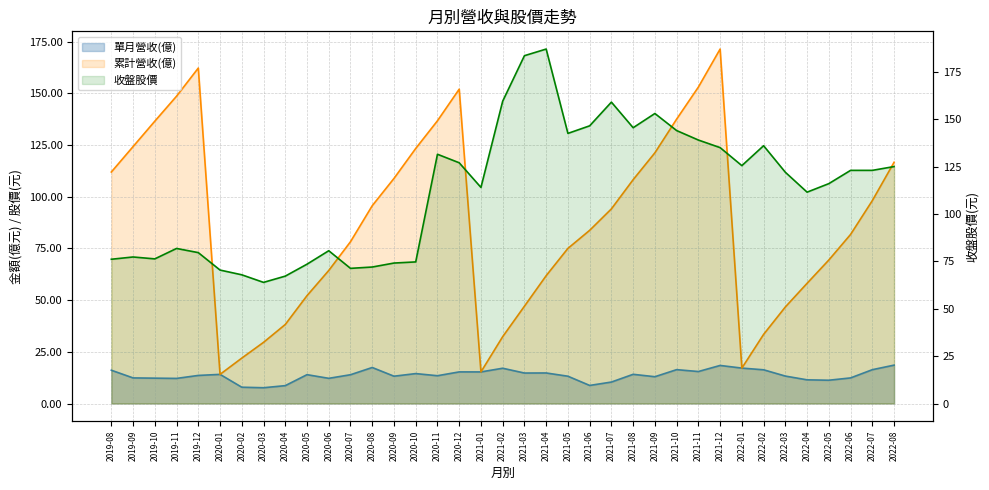

Which label corresponds to the smallest value in the chart?

2020-03